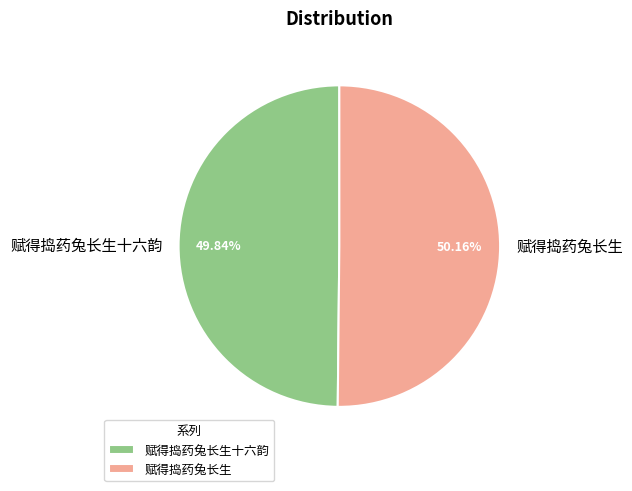

Approximately how many times larger is the value at 赋得捣药兔长生 compared to 赋得捣药兔长生十六韵?

1.0